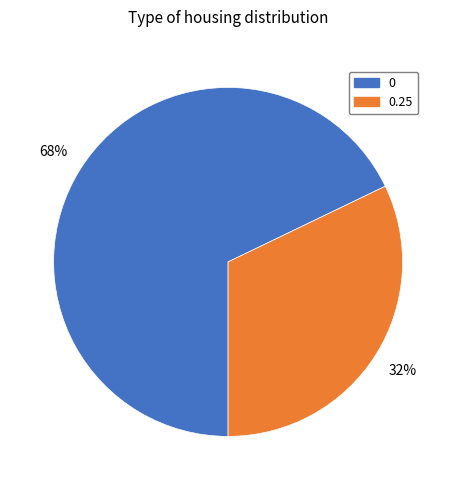

Do 0.25 and 0 together represent more than half of the pie?

Yes